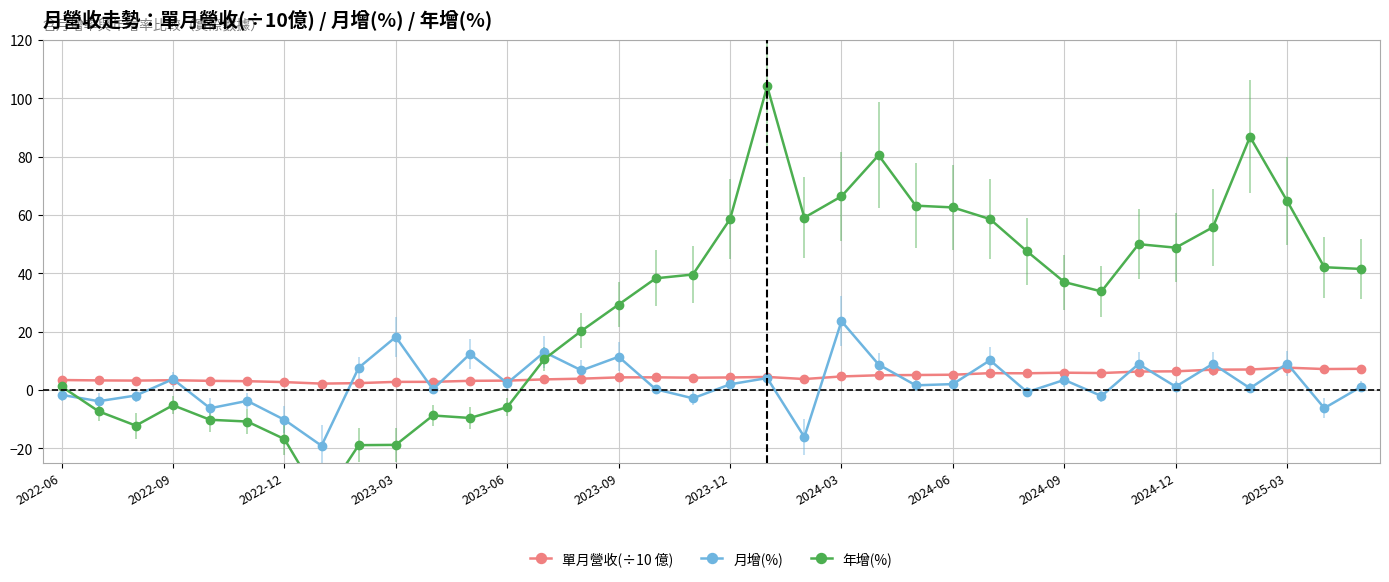

At which label does 月增(%) first exceed 1?

2022-09